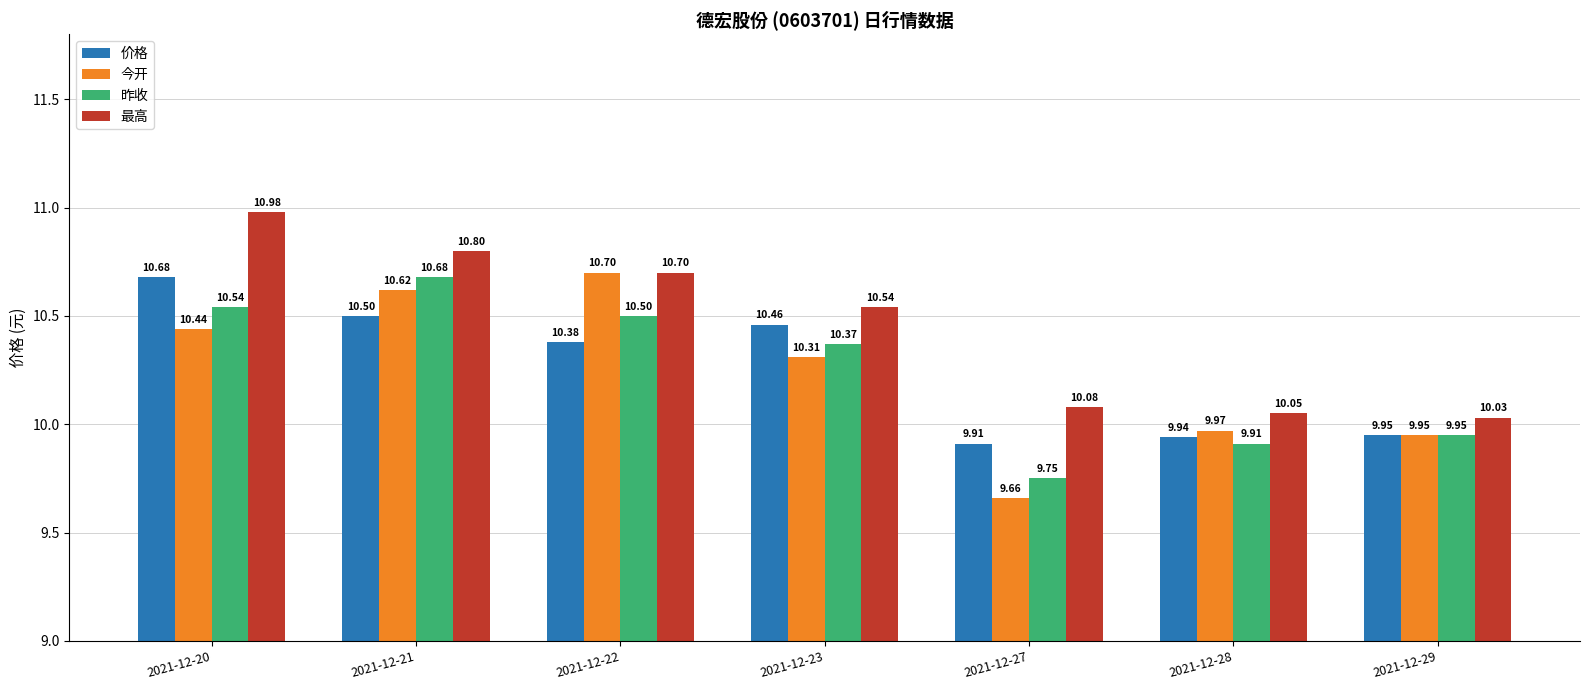

What are all the series names shown in the legend?

价格, 今开, 昨收, 最高